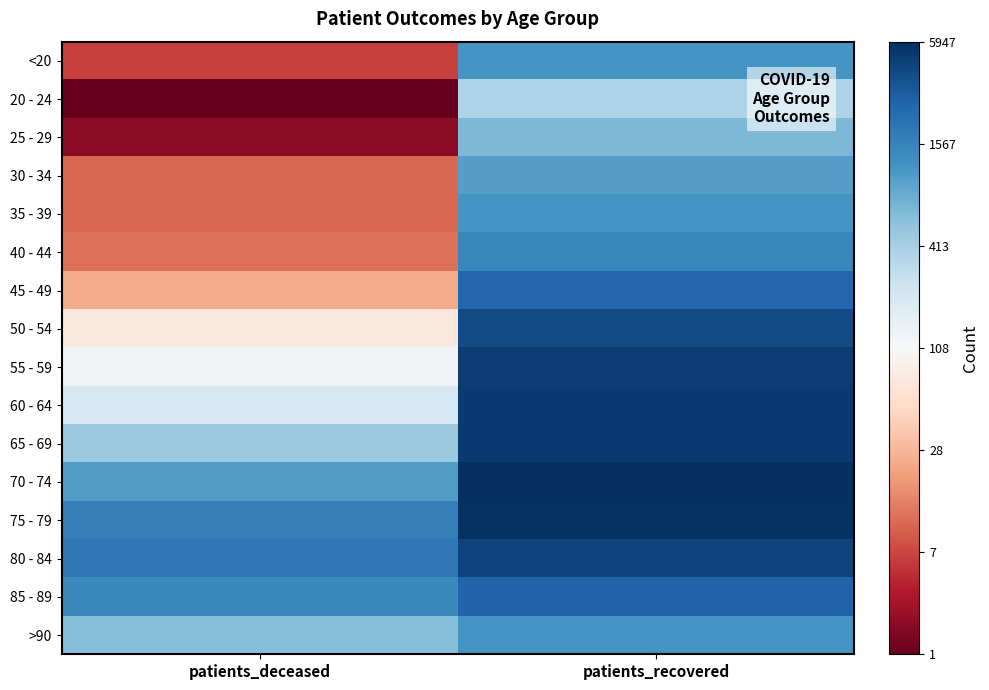

What is the smallest value displayed?

0.7